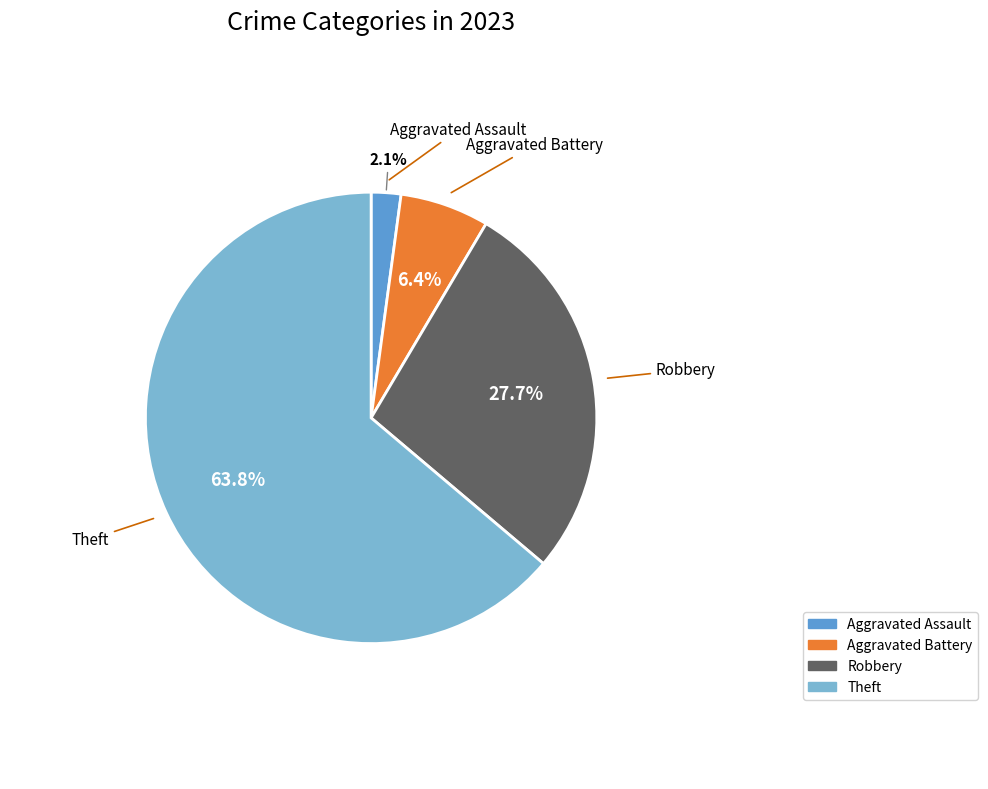

Count the number of slices in the pie.

4